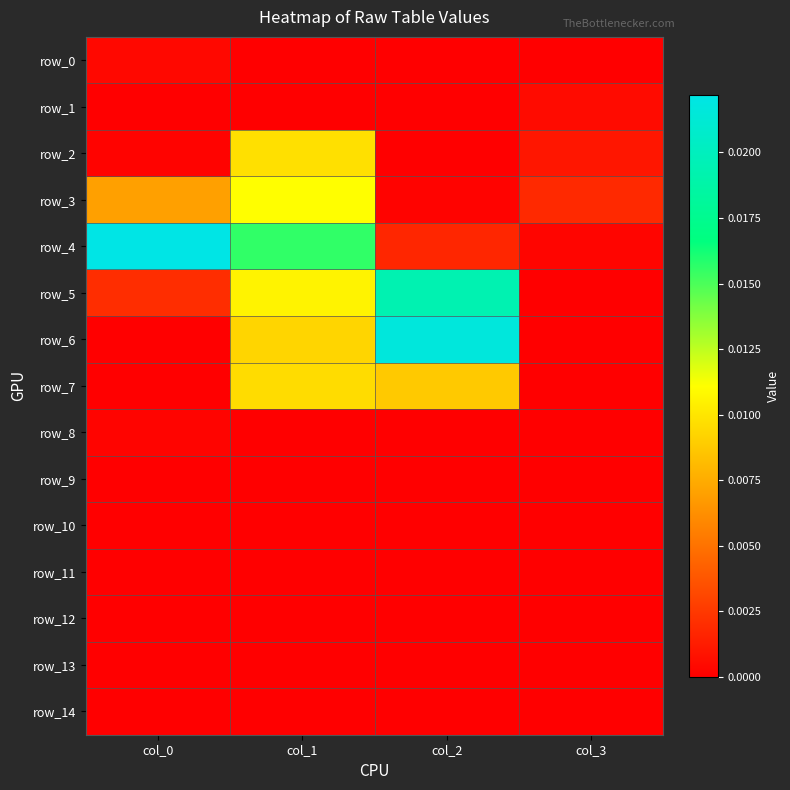

True or false: row_12 has a value of 0.0 at col_0.

True